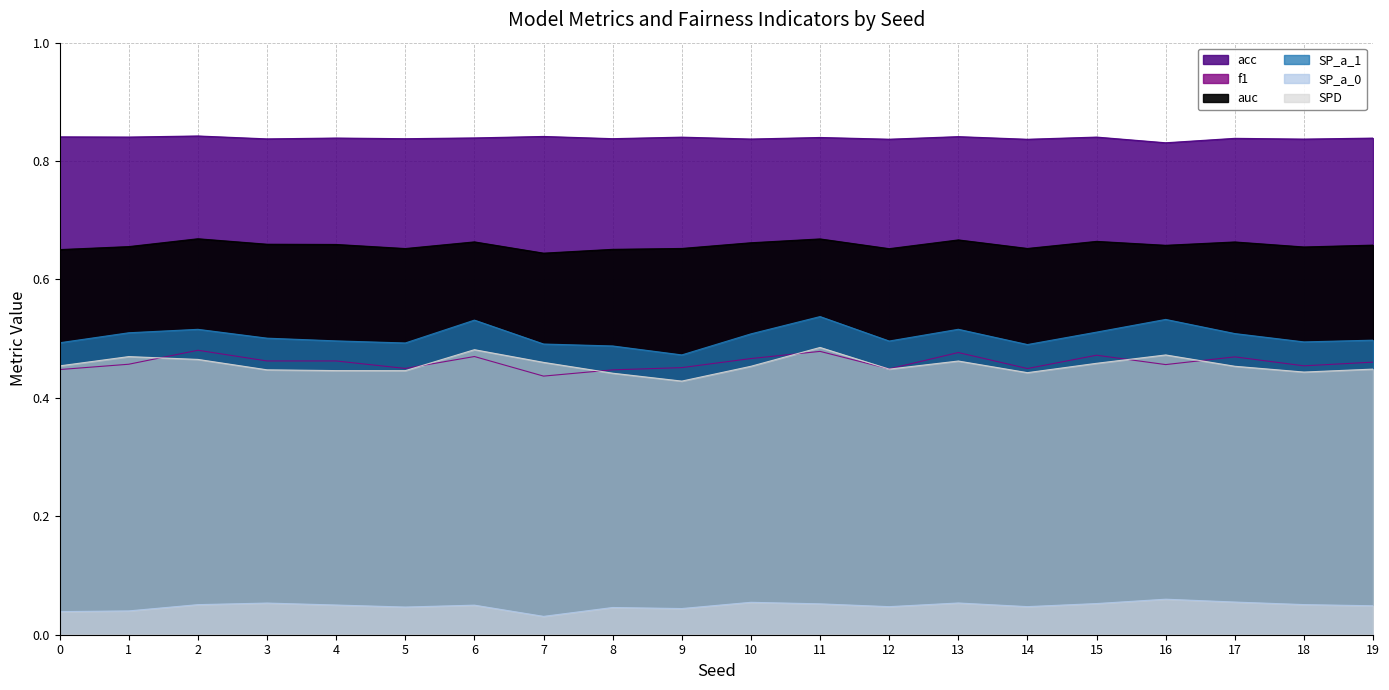

What is the spread (max minus min) of values at 12?

0.8